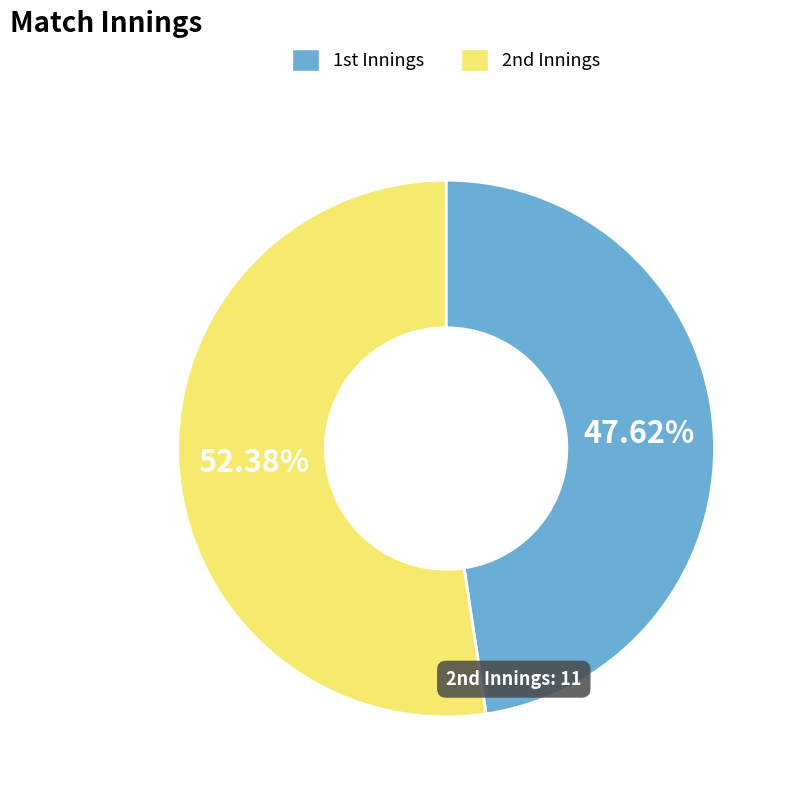

What is the smallest slice in the pie chart?

1st